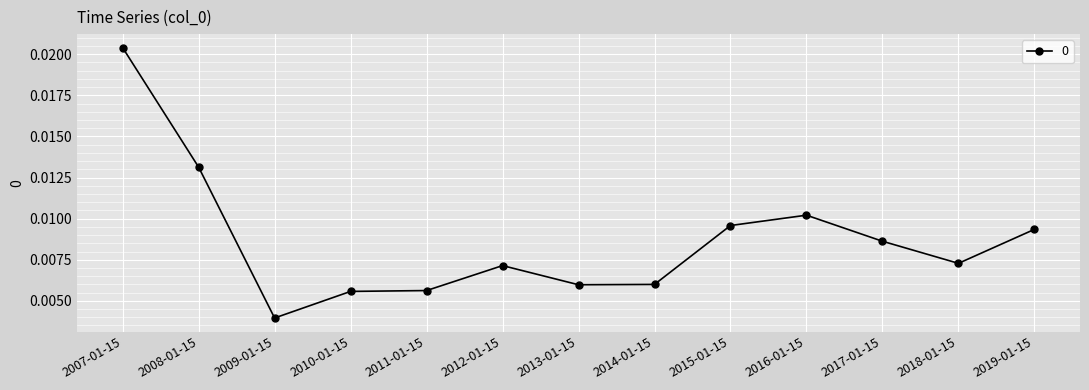

Count the values in the range 0 to 1.

13